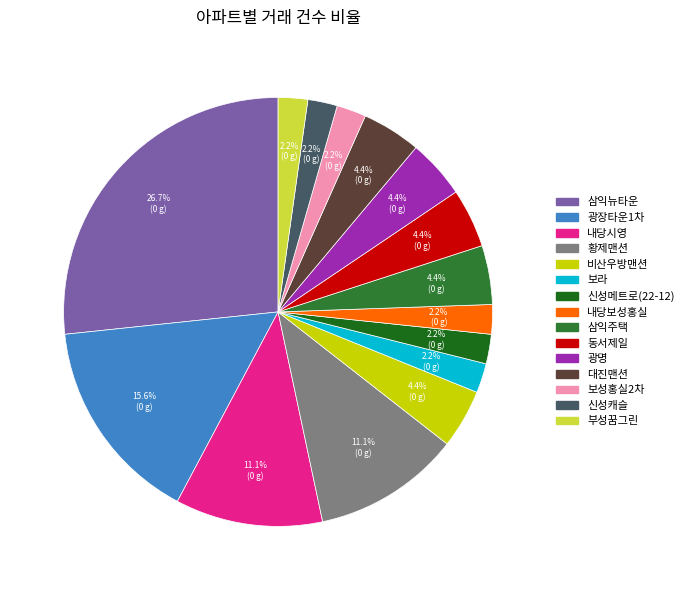

Is there any slice that represents more than half of the pie?

No